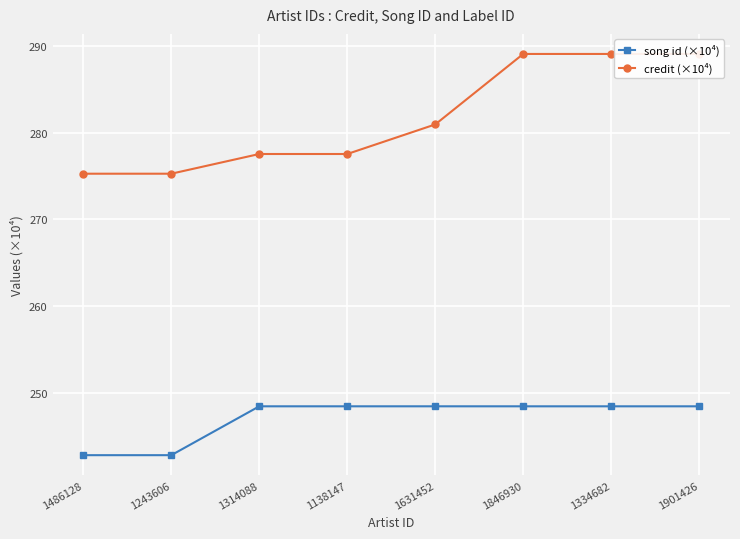

Is it true that credit (×10⁴) equals 427.5 at 1334682?

False